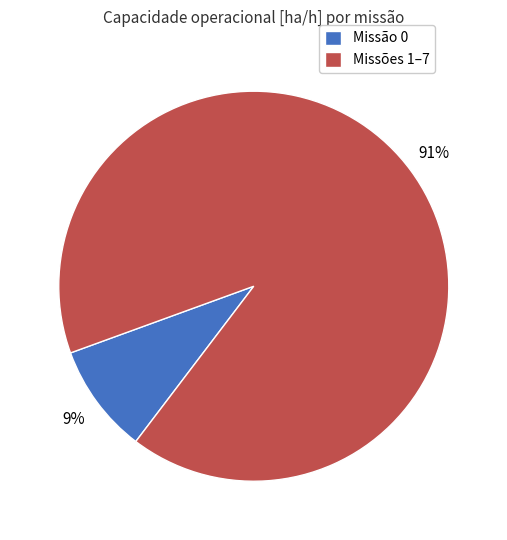

Rank the categories by value from highest to lowest.

Missões 1–7, Missão 0